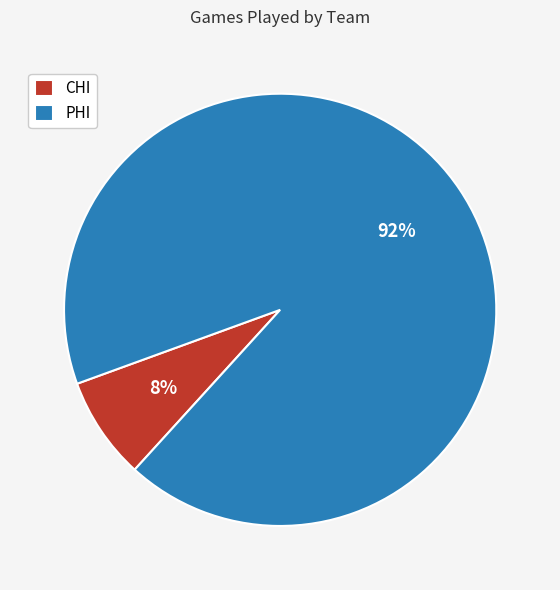

Is there a majority slice in this chart?

Yes